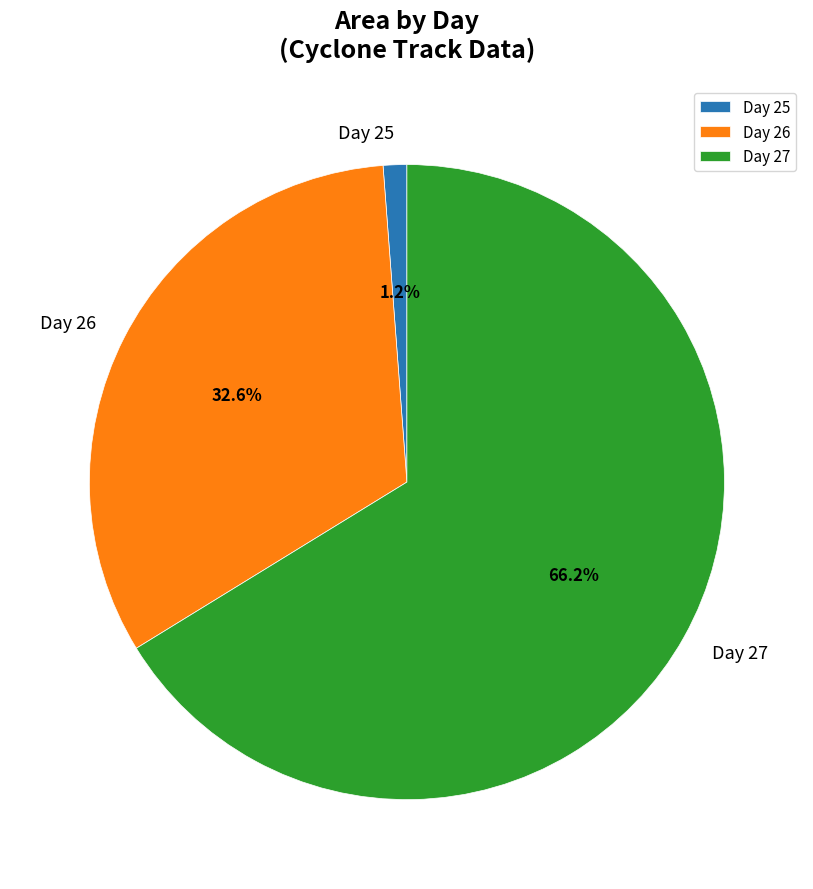

What is the majority slice?

Day 27